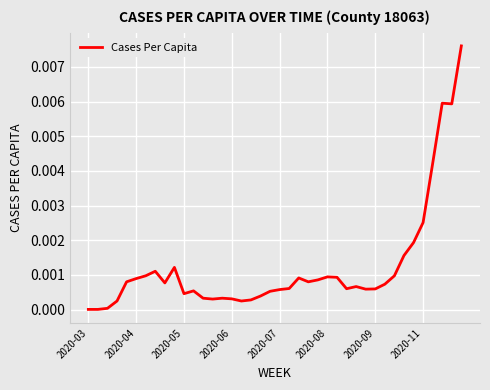

Is this an area chart (filled region under the line)?

No